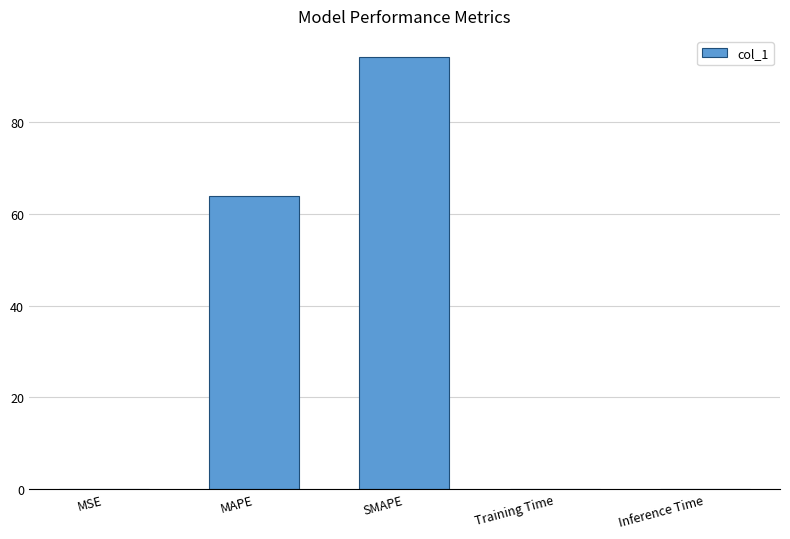

Is it true that the value at SMAPE is 58.5?

False